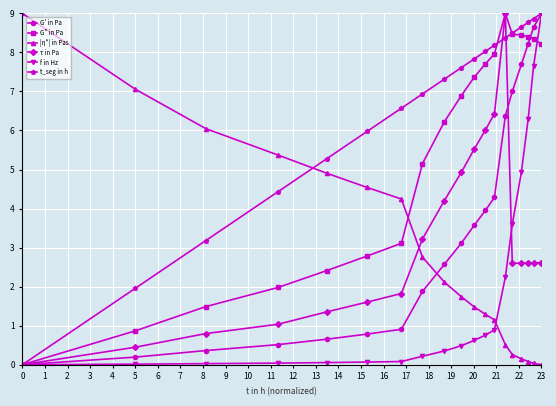

What is the difference between the maximum and minimum values in the G" in Pa series?

9.0